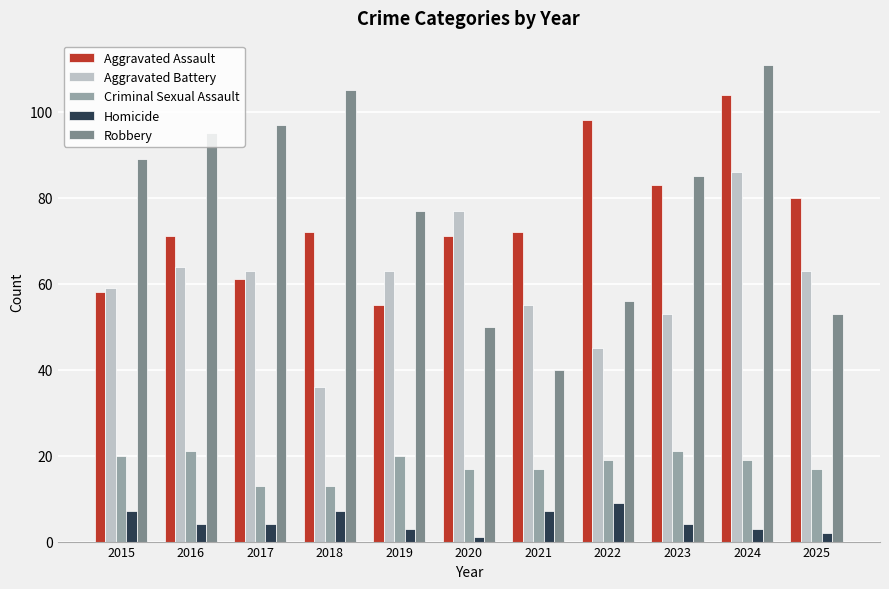

Is it true that Robbery equals 75 at 2022?

False